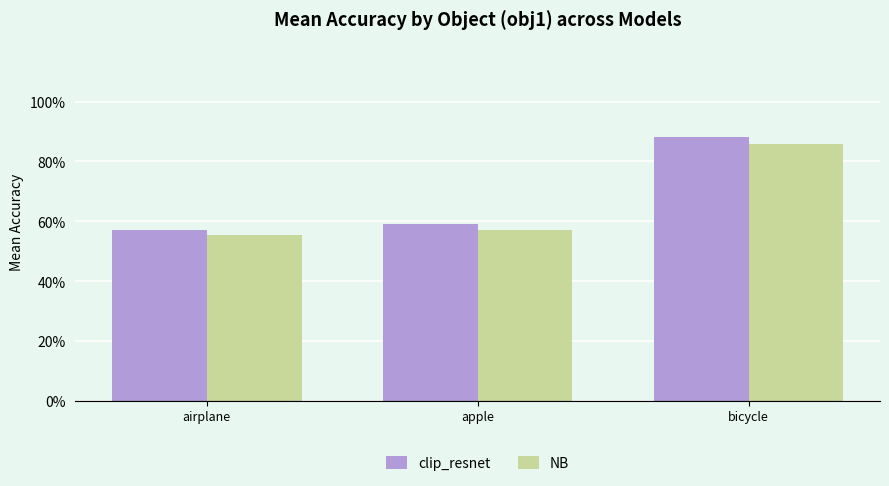

Are the bars horizontal?

No